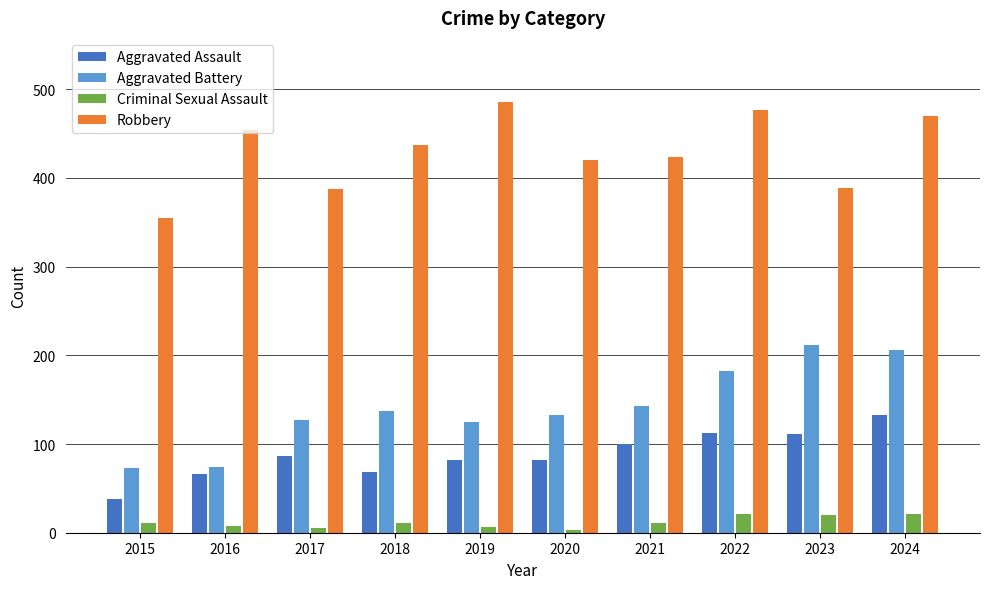

What is the highest value of the Aggravated Assault series?

133